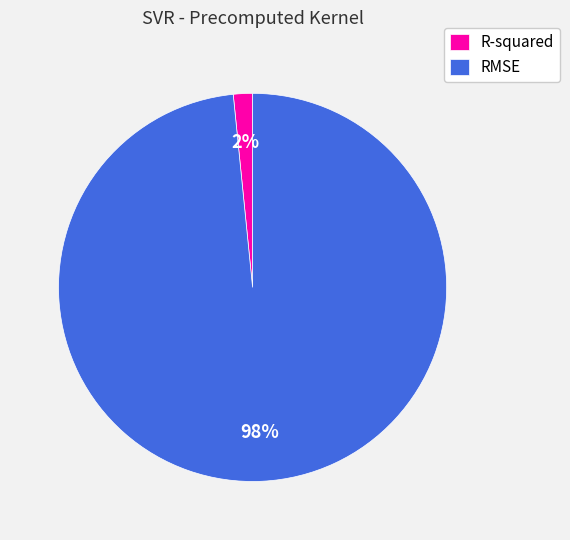

Do R-squared and RMSE together represent more than half of the pie?

Yes